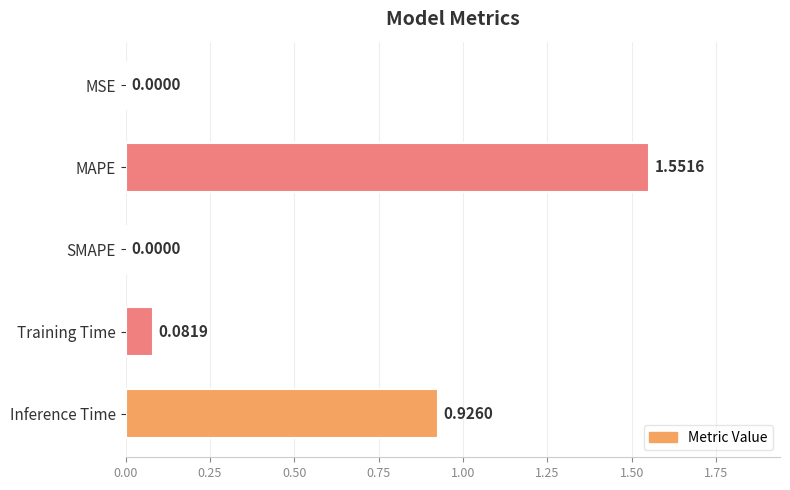

What is the change in value from SMAPE to Inference Time?

+0.9